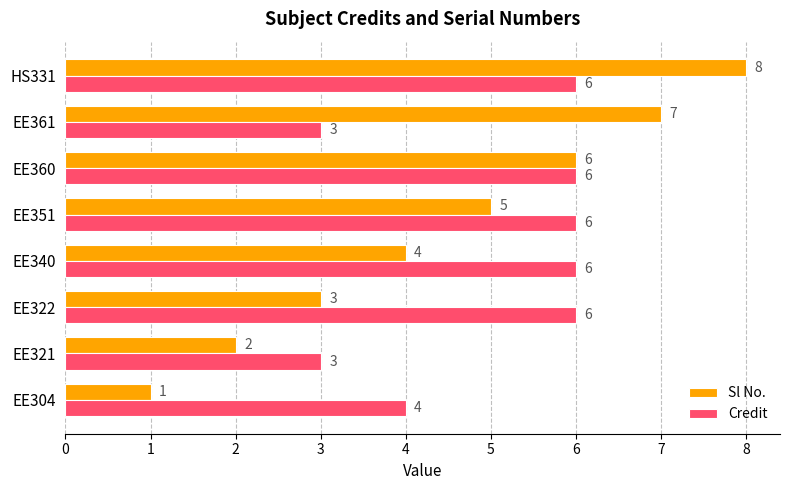

Count the Sl No. values in the range 3 to 7.

5